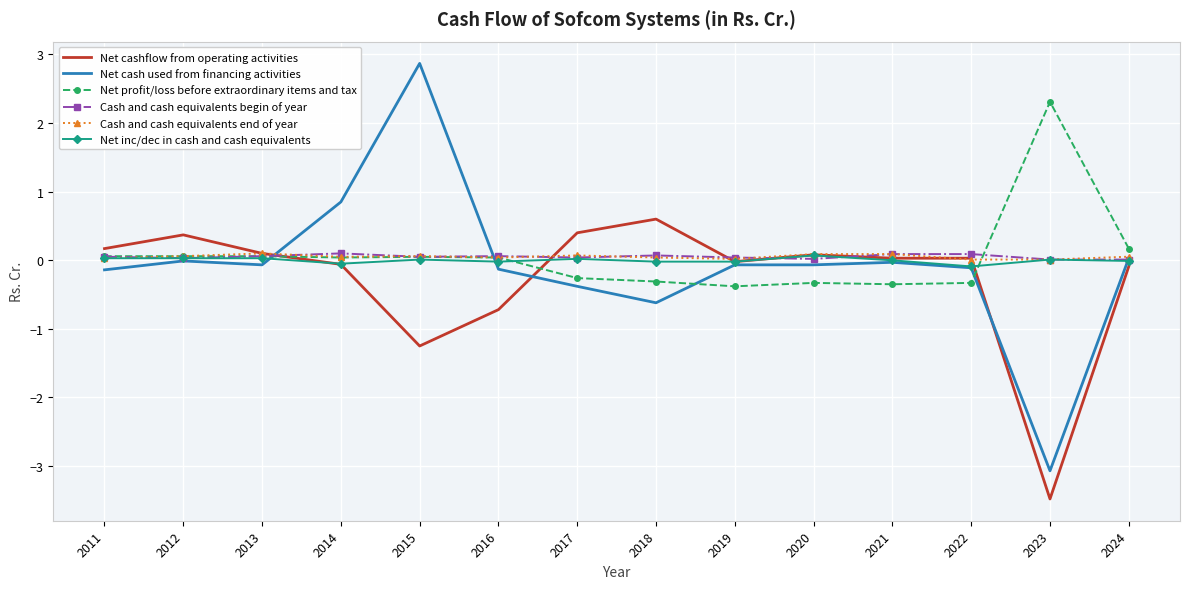

True or false: Net cash used from financing activities has a value of -0.1 at 2020.

True